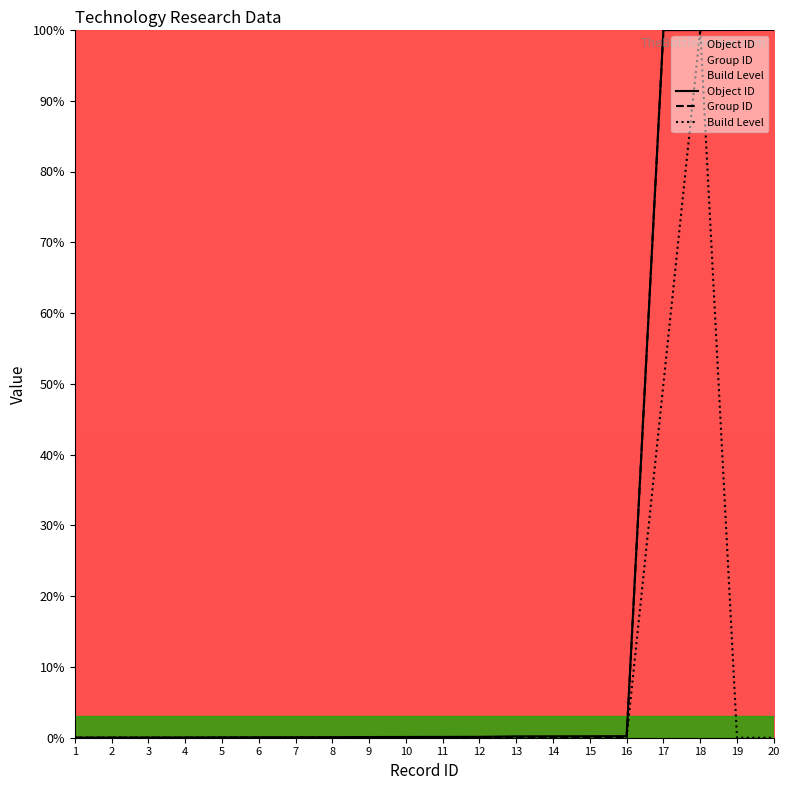

Reading left to right, transcribe all the data shown in this chart.

Group ID: 0.0	0.0	0.0	0.0	0.0	0.0	0.0	0.0	0.0	0.0	0.0	0.0	0.0	0.0	0.0	0.0	100.0	100.0	100.0	100.0
Object ID: 0.0	0.0	0.0	0.0	0.0	0.1	0.1	0.1	0.1	0.1	0.1	0.1	0.2	0.2	0.2	0.2	100.0	100.0	100.0	100.0
Build Level: 0.0	0.0	0.0	0.0	0.0	0.0	0.0	0.0	0.0	0.0	0.0	0.0	0.0	0.0	0.0	0.0	50.0	100.0	0.0	0.0